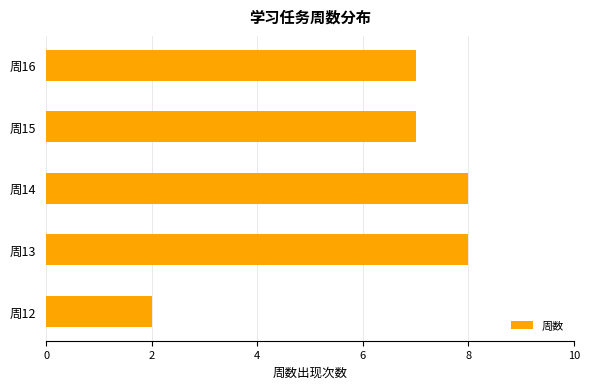

Reading bottom to top, extract all data points from this chart.

2	8	8	7	7